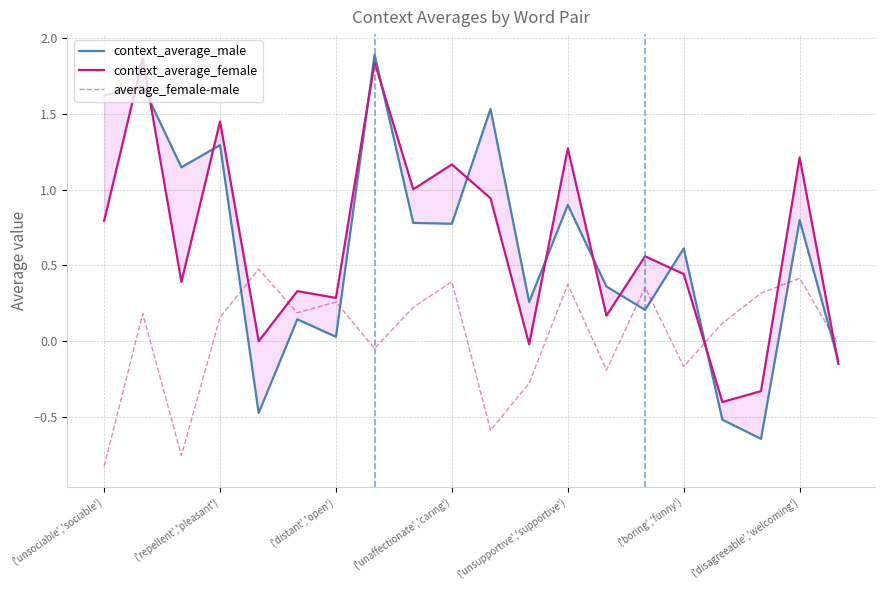

Which category has the lowest value in the average_female-male series?

('unsociable','sociable')